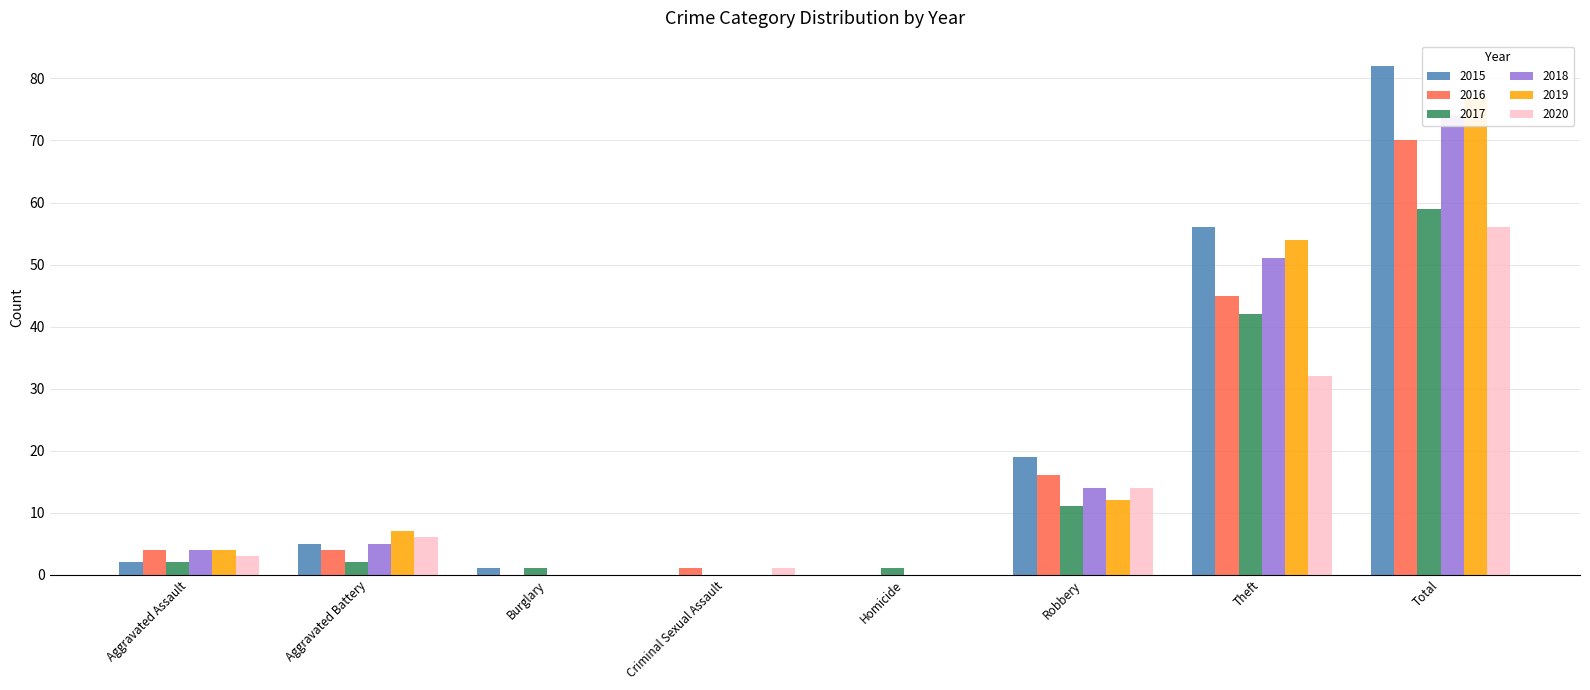

Is the value of 2015 at Theft greater than the value of 2019 at Theft?

Yes